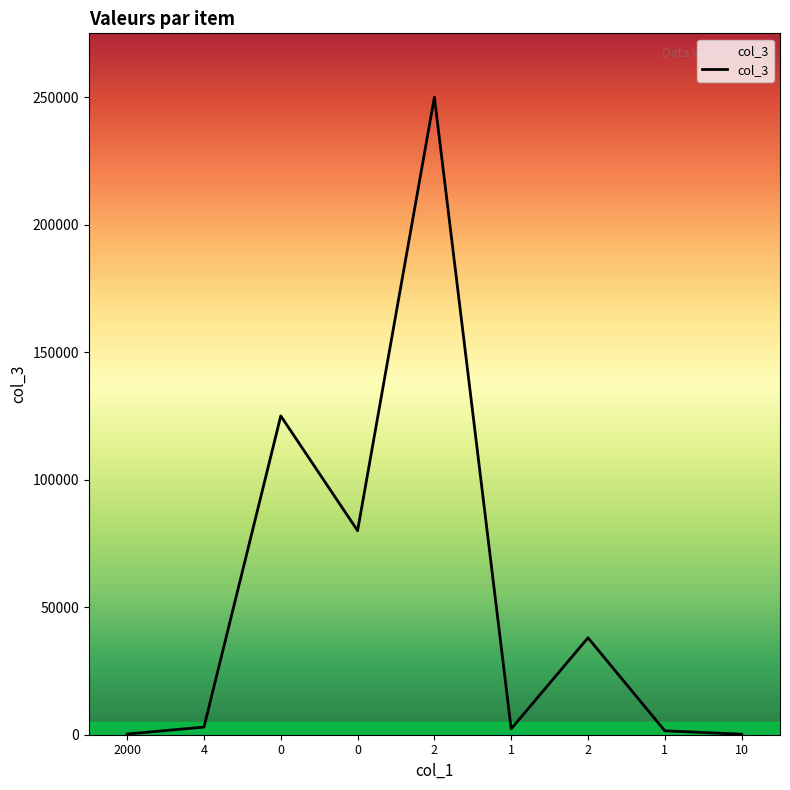

Does the chart display data point markers on the line(s)?

No